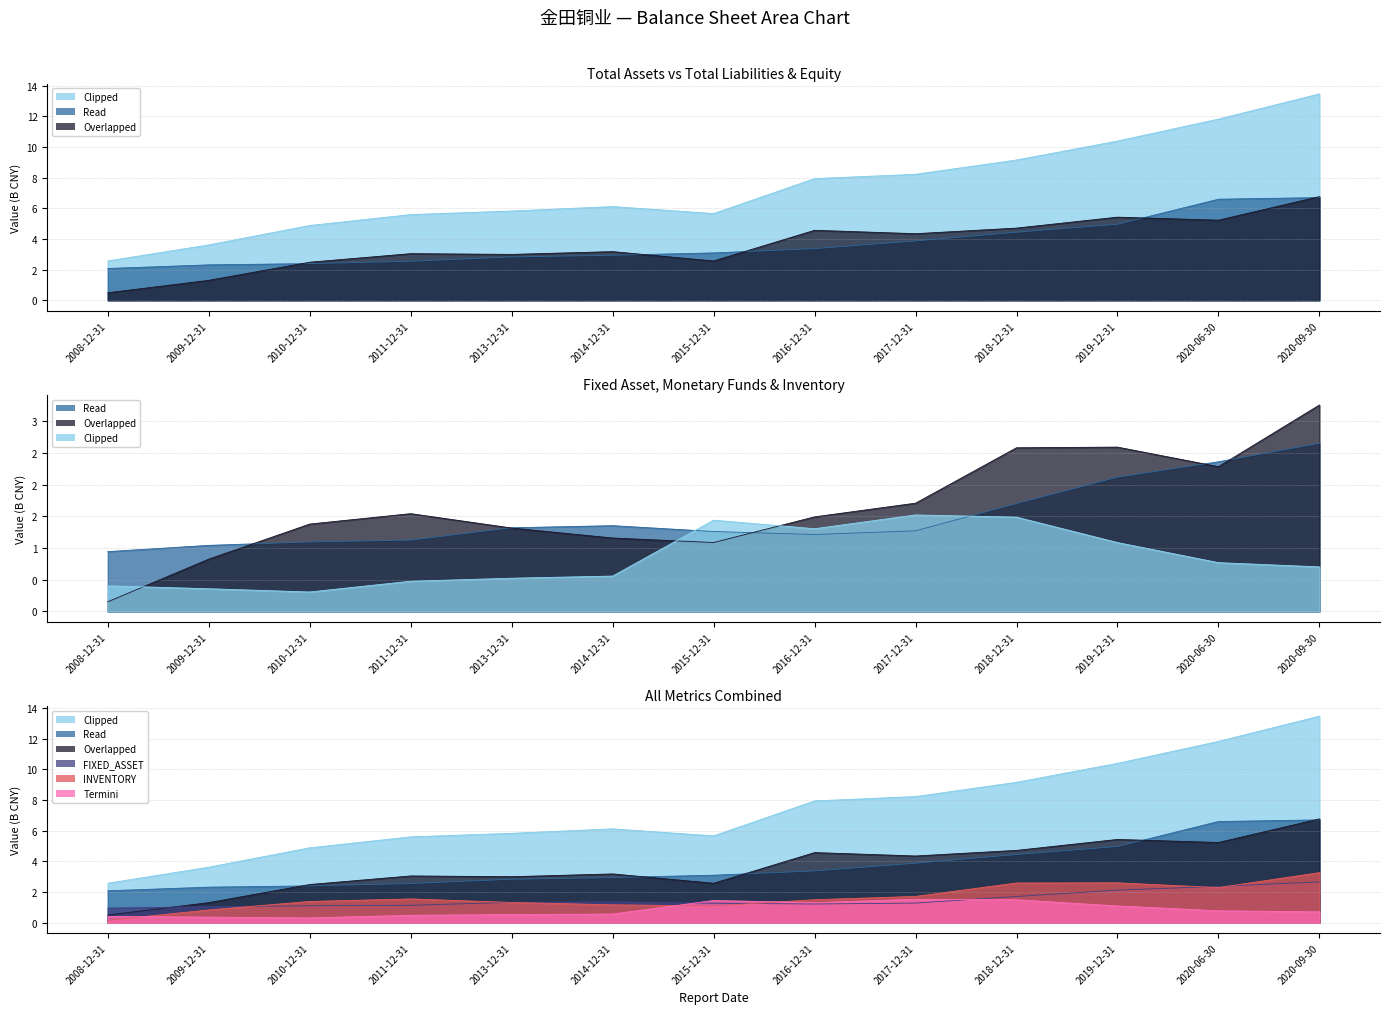

Does the chart display data point markers on the line(s)?

No